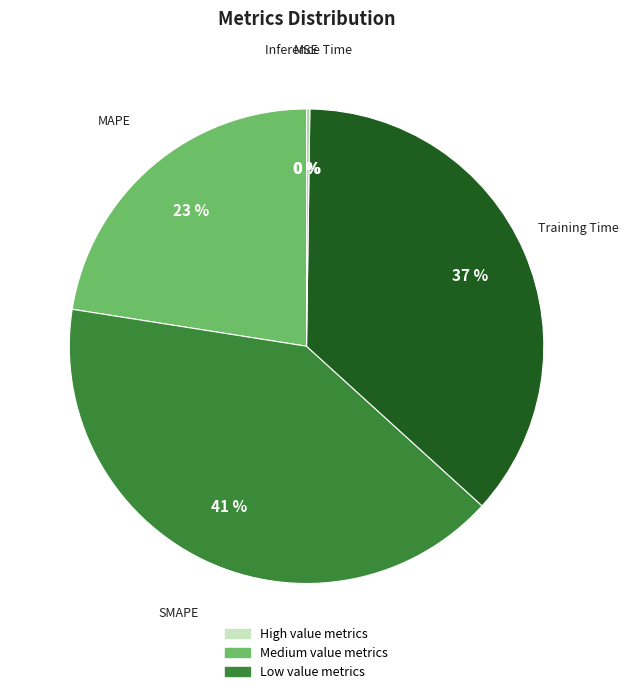

Is there any slice that represents more than half of the pie?

No